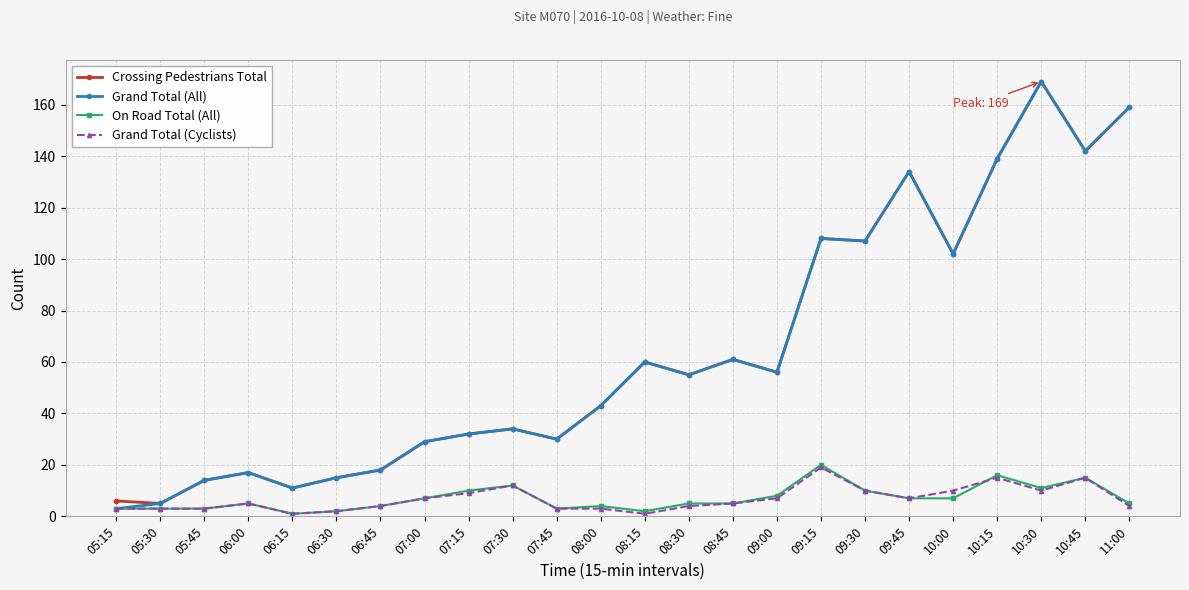

How many categories are shown in the chart?

24